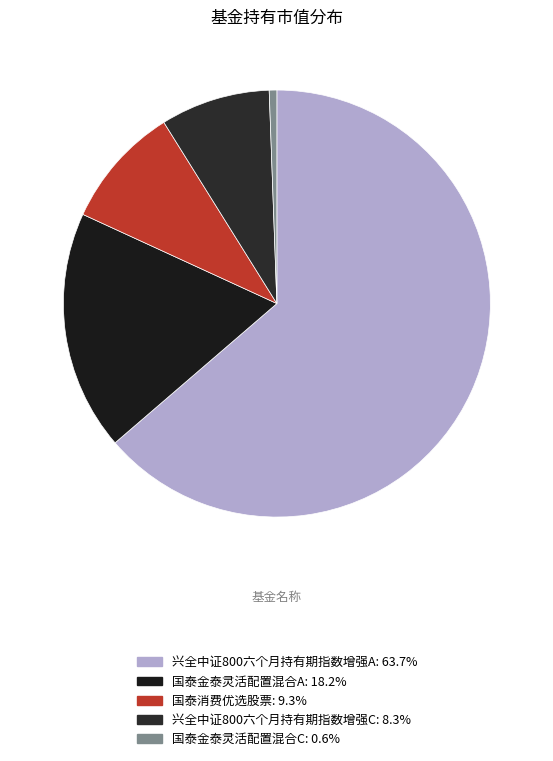

Is it true that 国泰消费优选股票 is 1% of the pie?

False